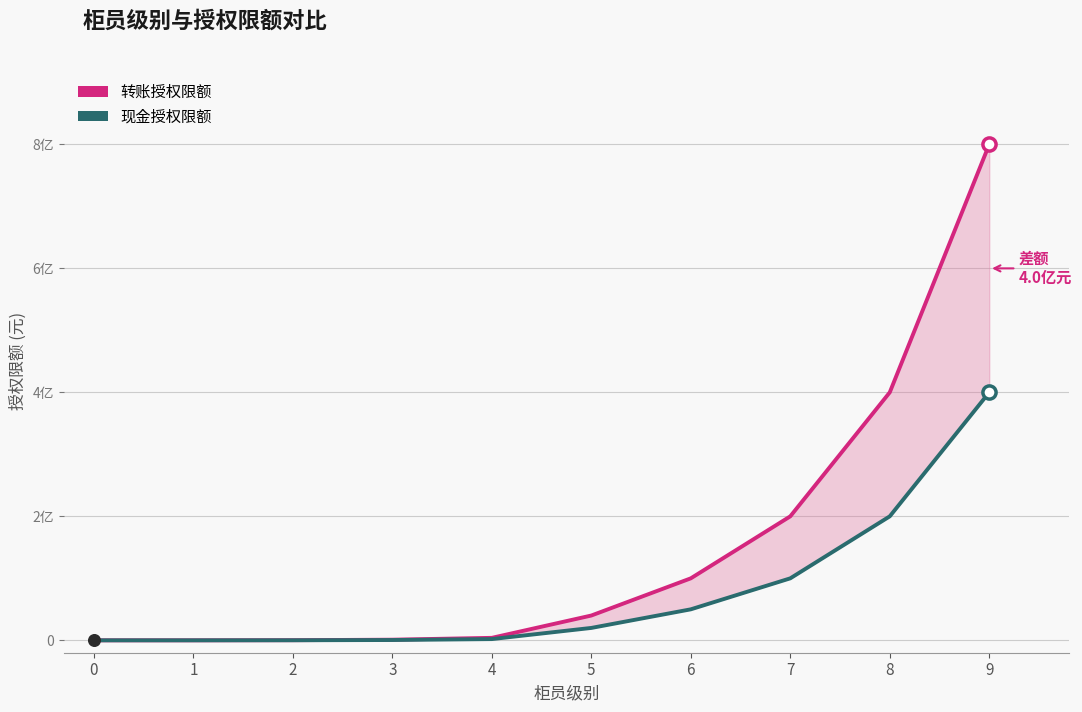

Is the value of 现金授权限额 at 6 greater than the value of 转账授权限额 at 5?

Yes